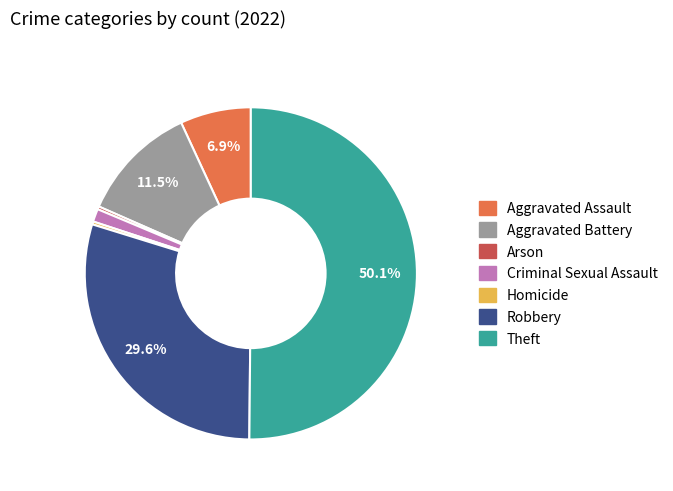

What is the majority slice?

Theft